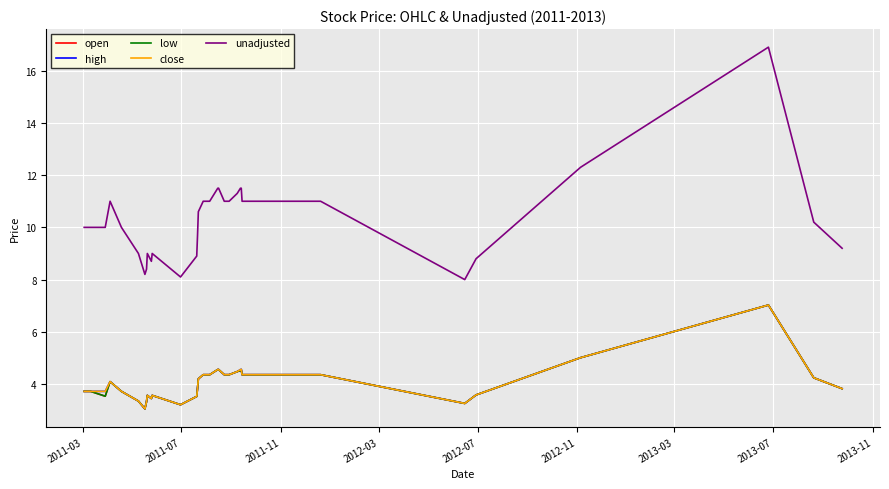

What is the sum of all low values?

163.2